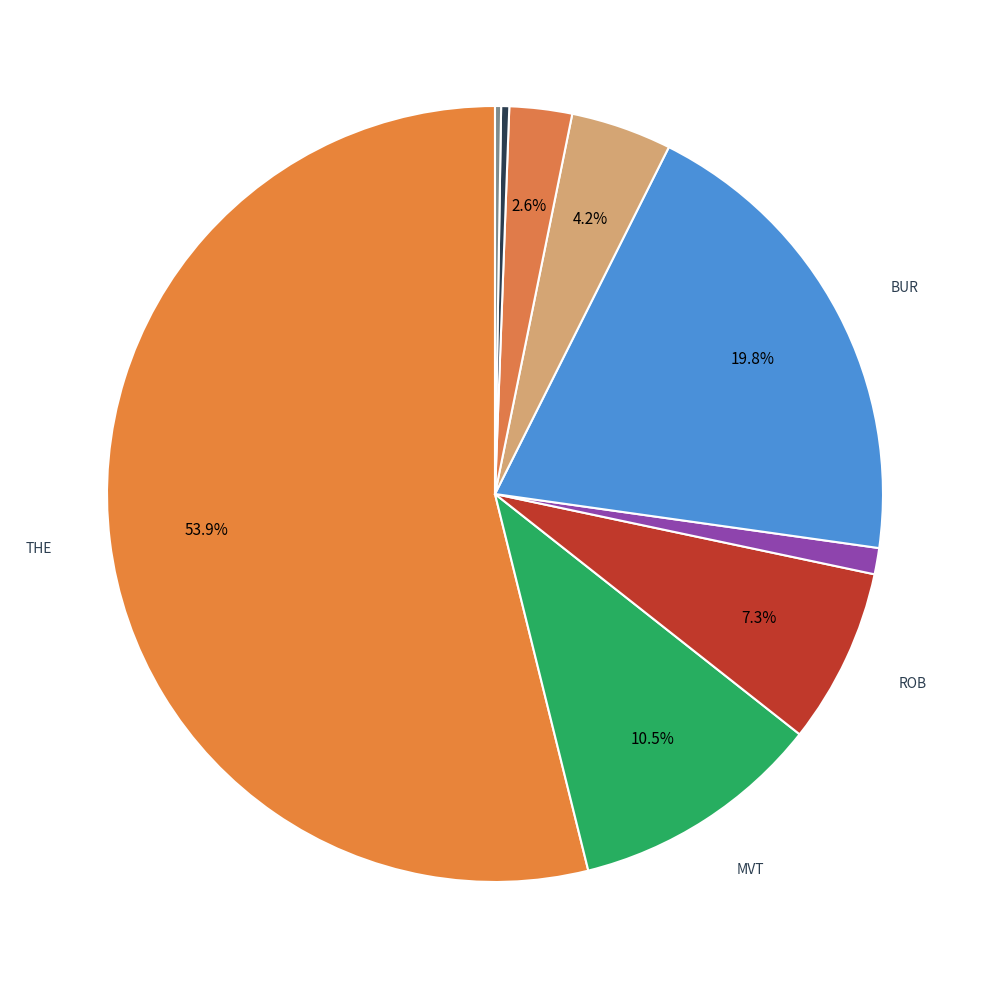

How many slices are in this pie chart?

9